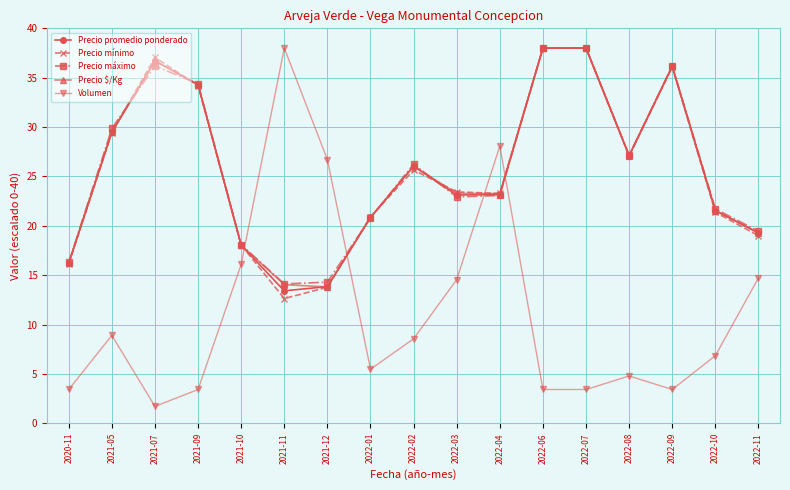

What is the lowest value of the Precio mínimo series?

12.6